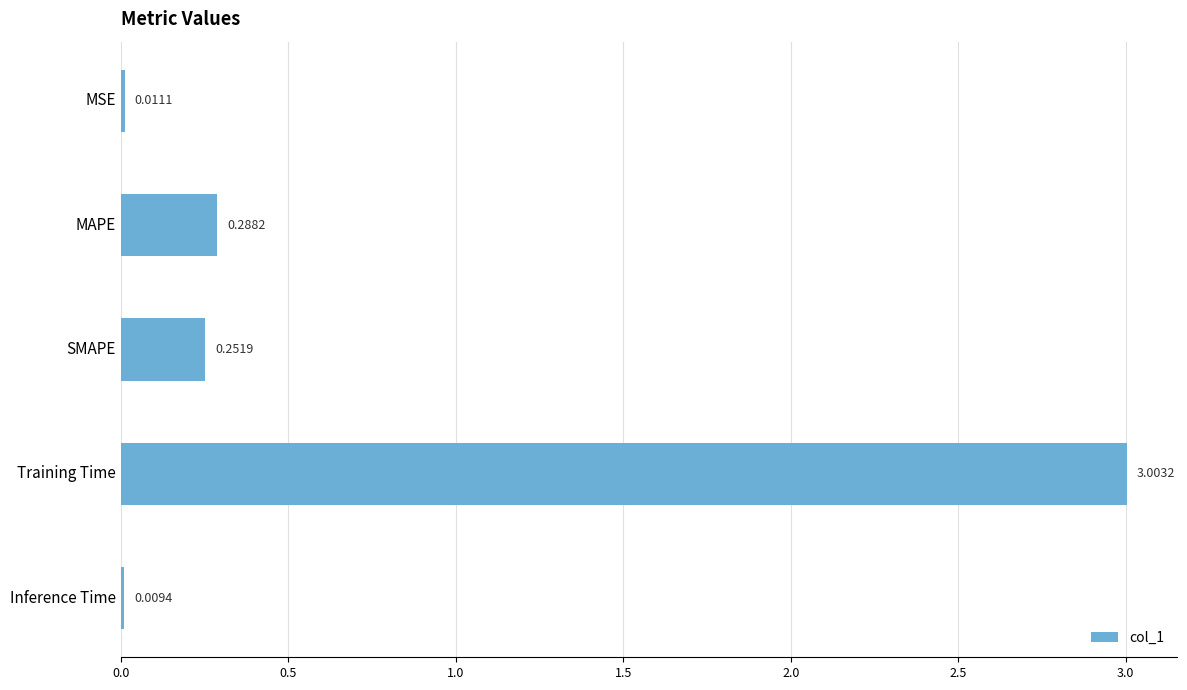

What is the sum of all values?

3.6